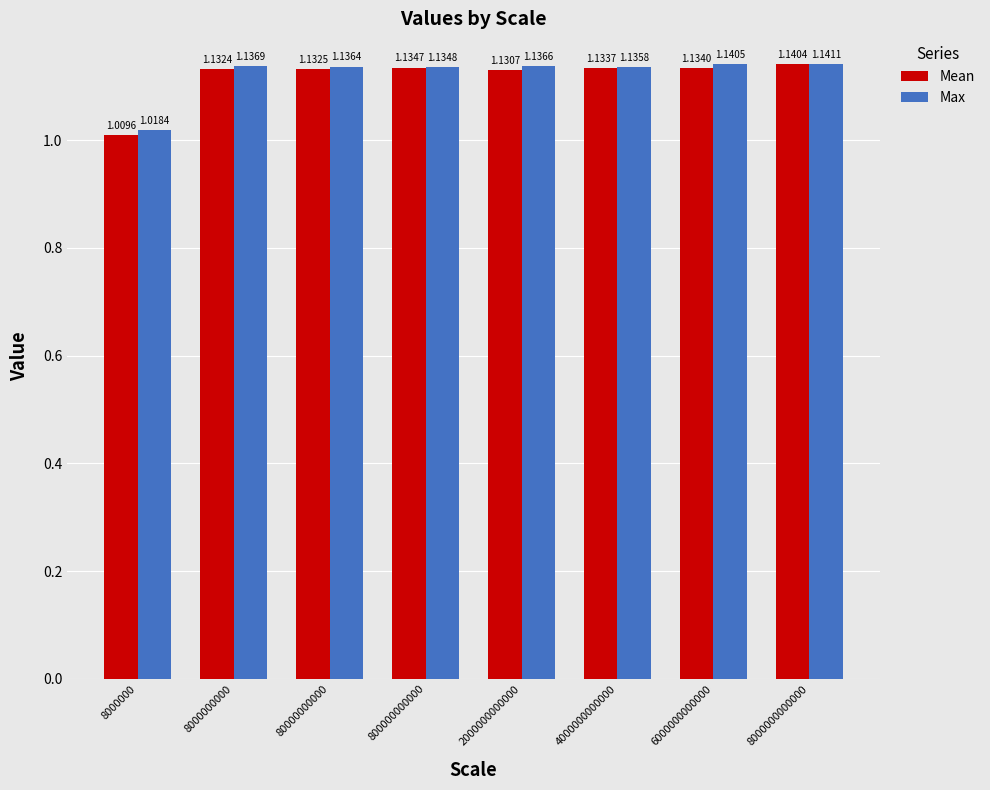

Which series has the widest spread of values?

Mean